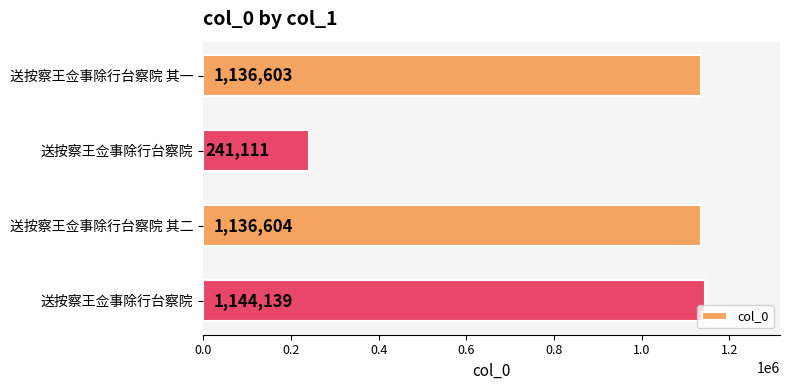

How many data points does each series have?

4